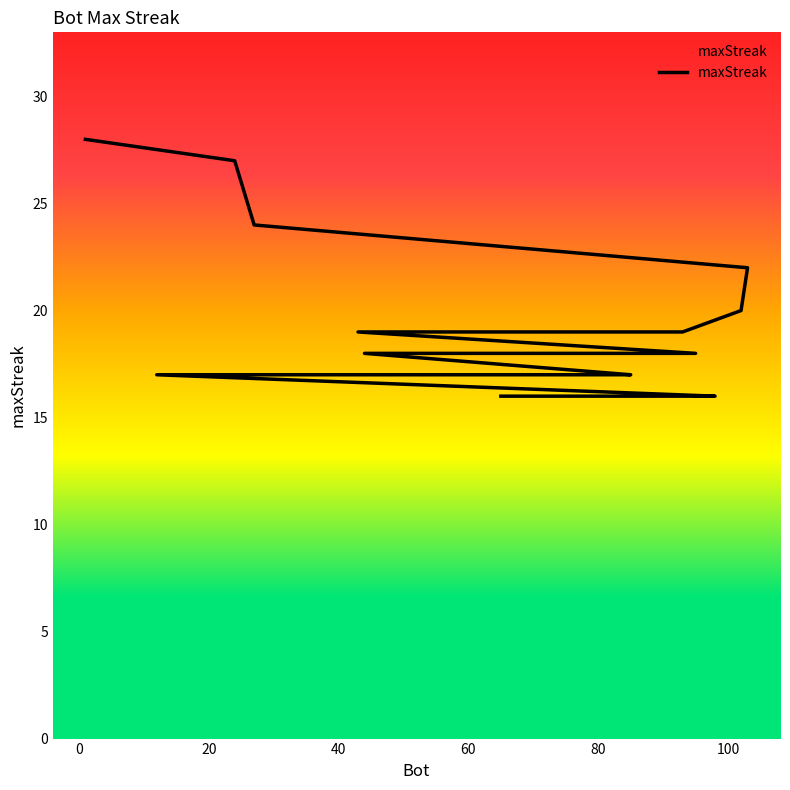

What is the smallest value displayed?

16